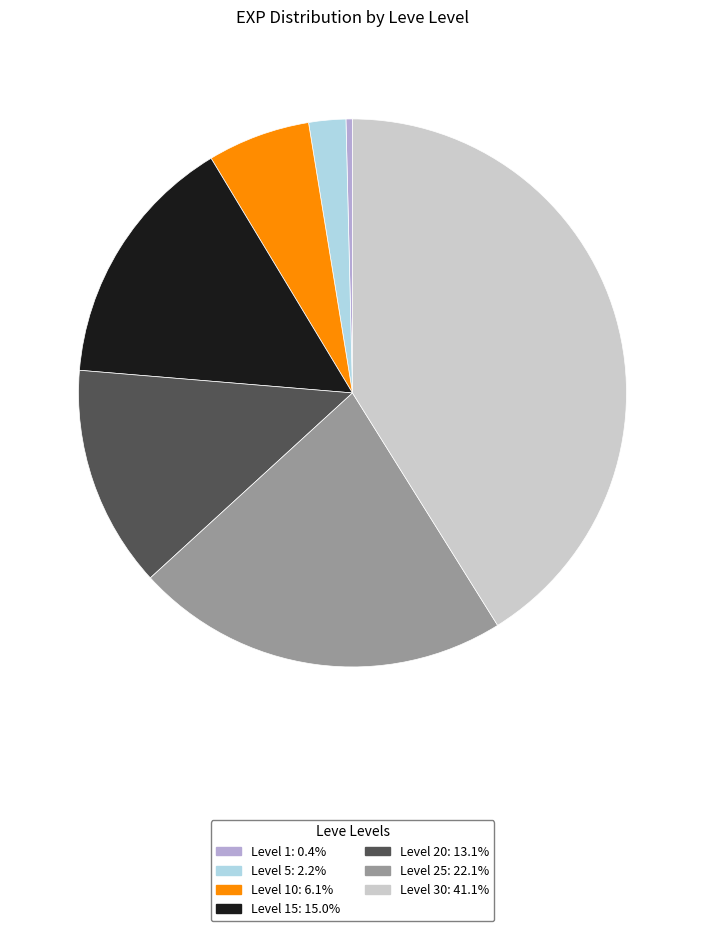

Is there a majority slice in this chart?

No